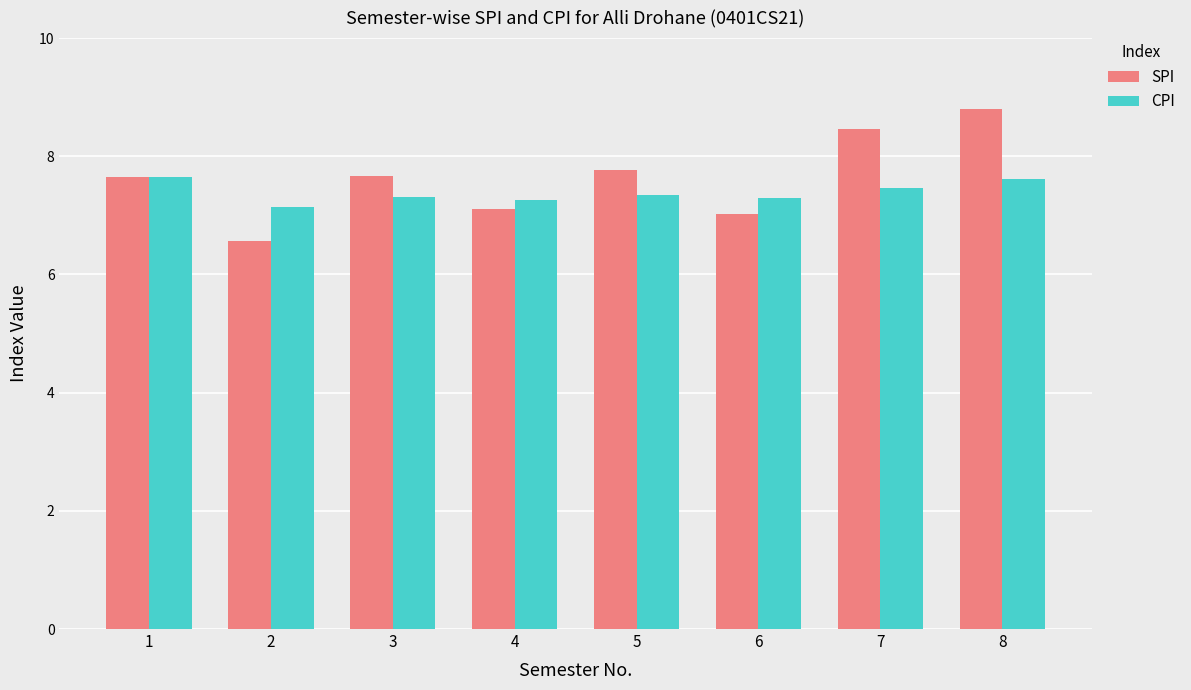

Is the value of CPI at 3 greater than the value of SPI at 7?

No